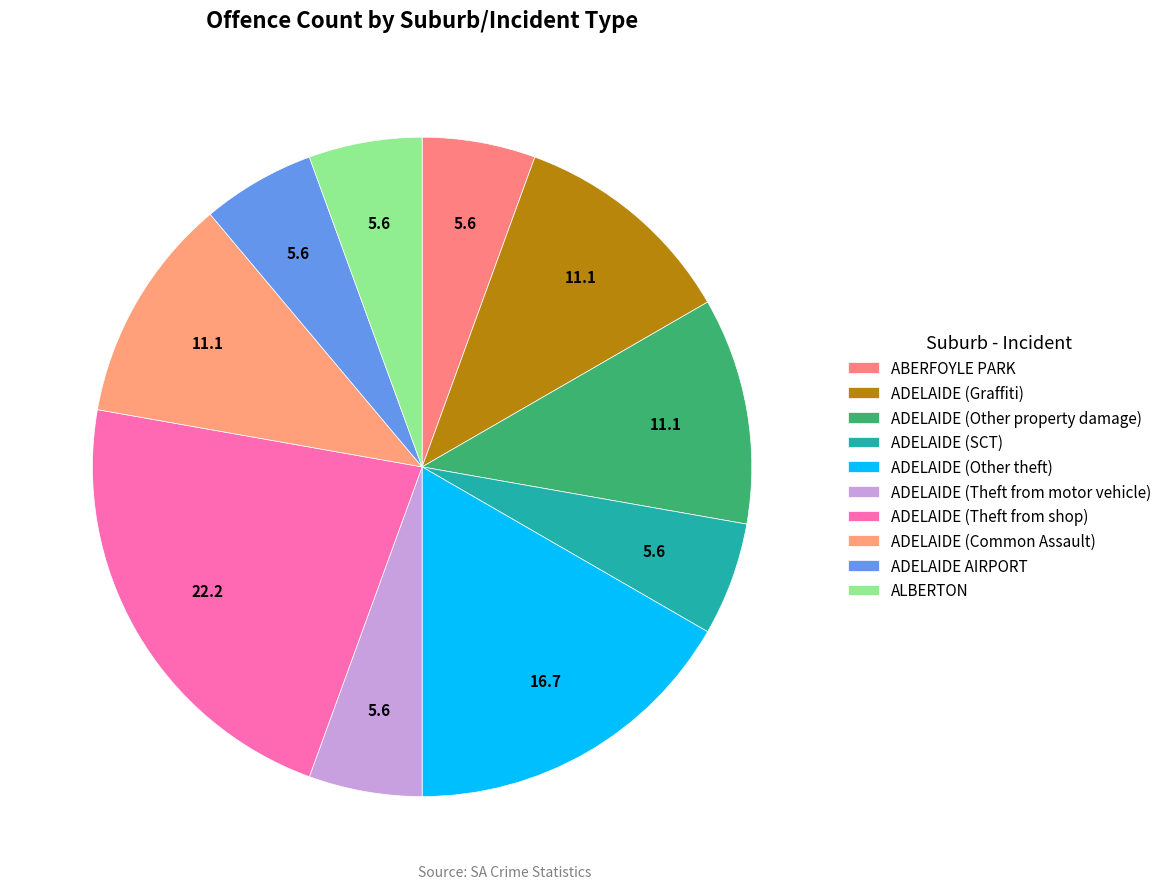

Count the number of slices in the pie.

10